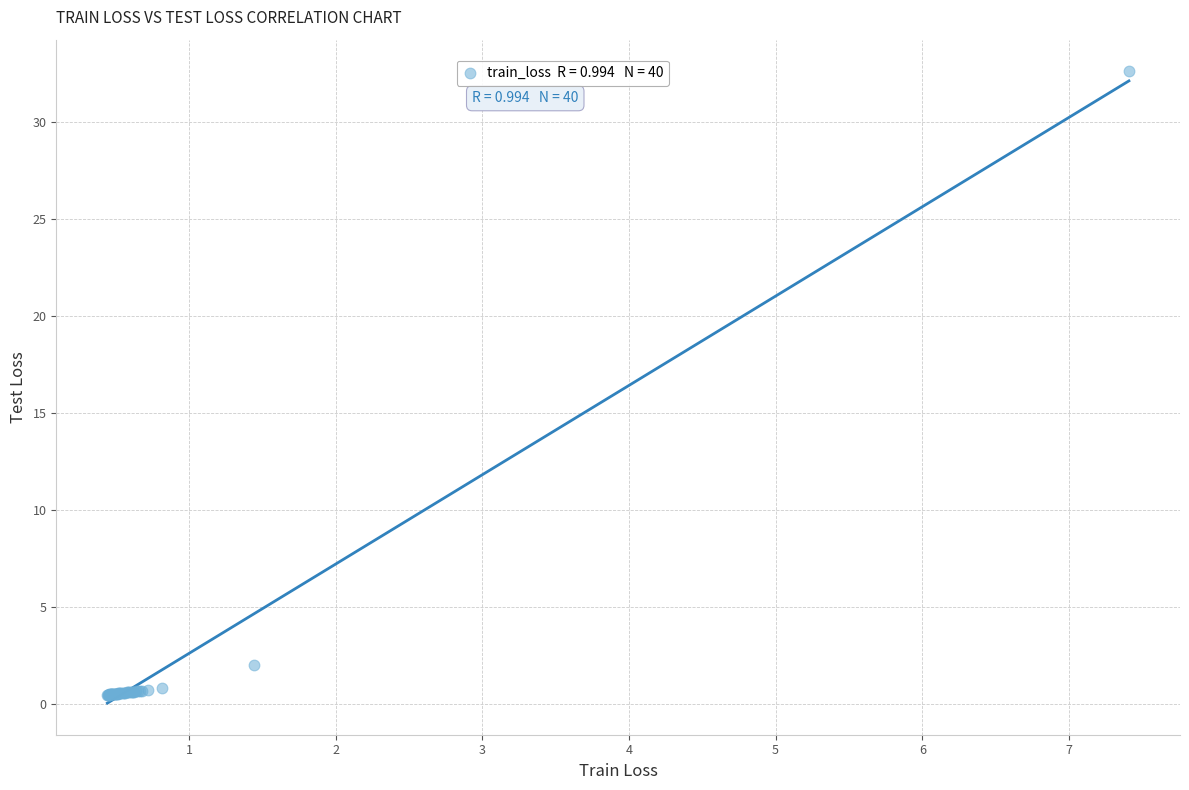

What Y value in the scatter plot is closest to 16?

2.0